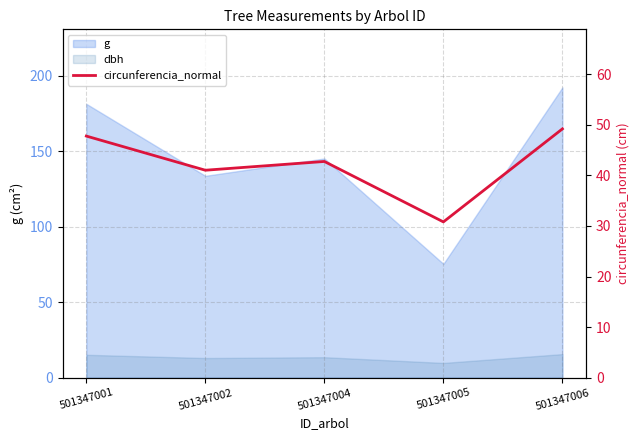

Reading left to right, extract all data points from this chart.

501347001=47.8	501347002=41.0	501347004=42.7	501347005=30.8	501347006=49.2